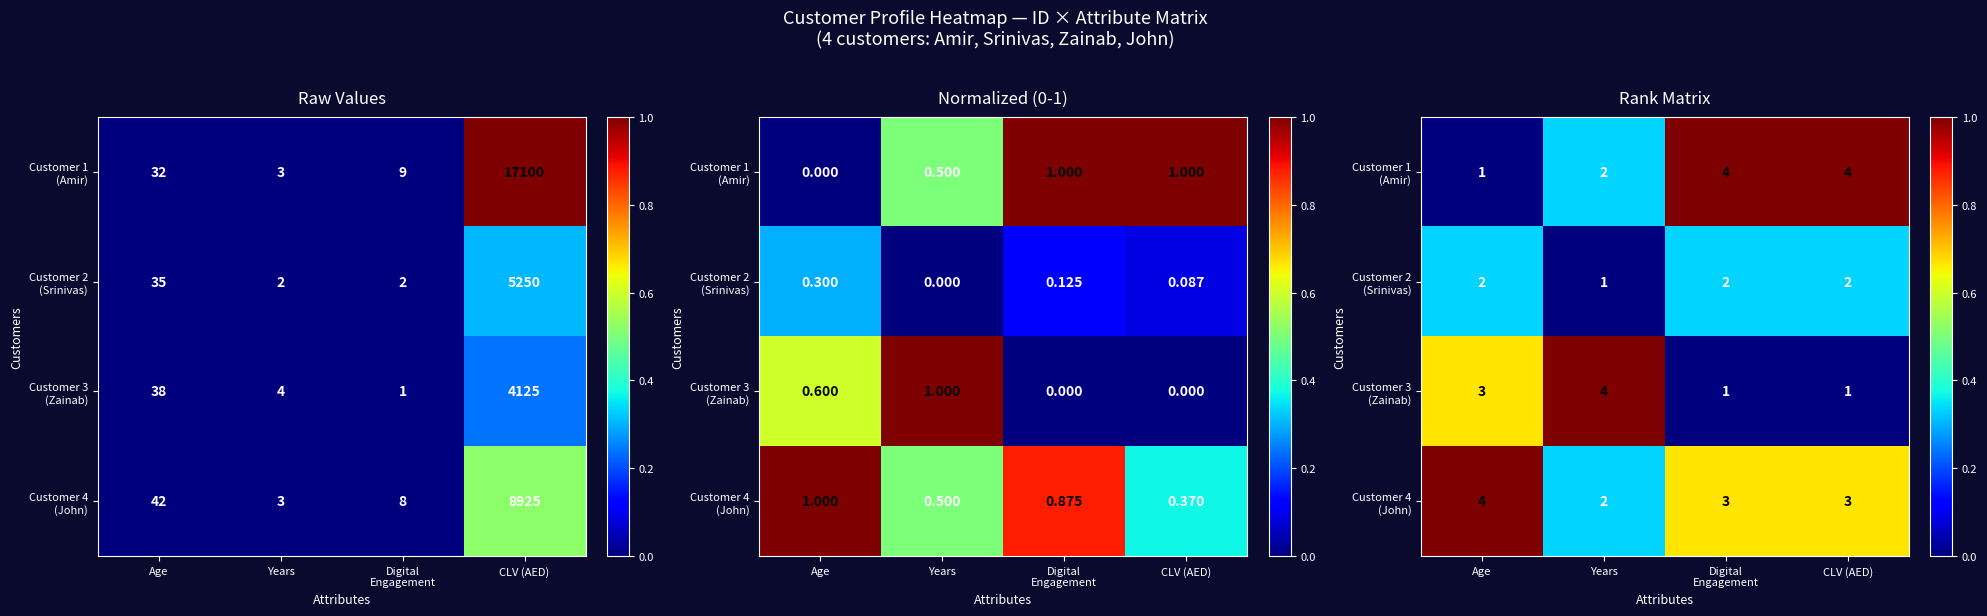

What is the sum of all Customer 4 (John) values?

2.7